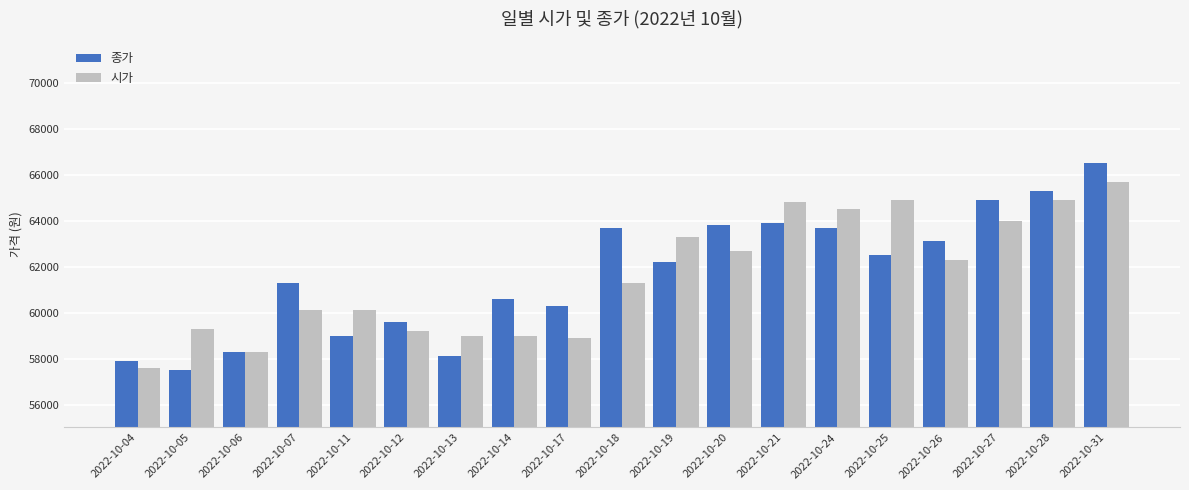

What is the average value of the 종가 series?

61695